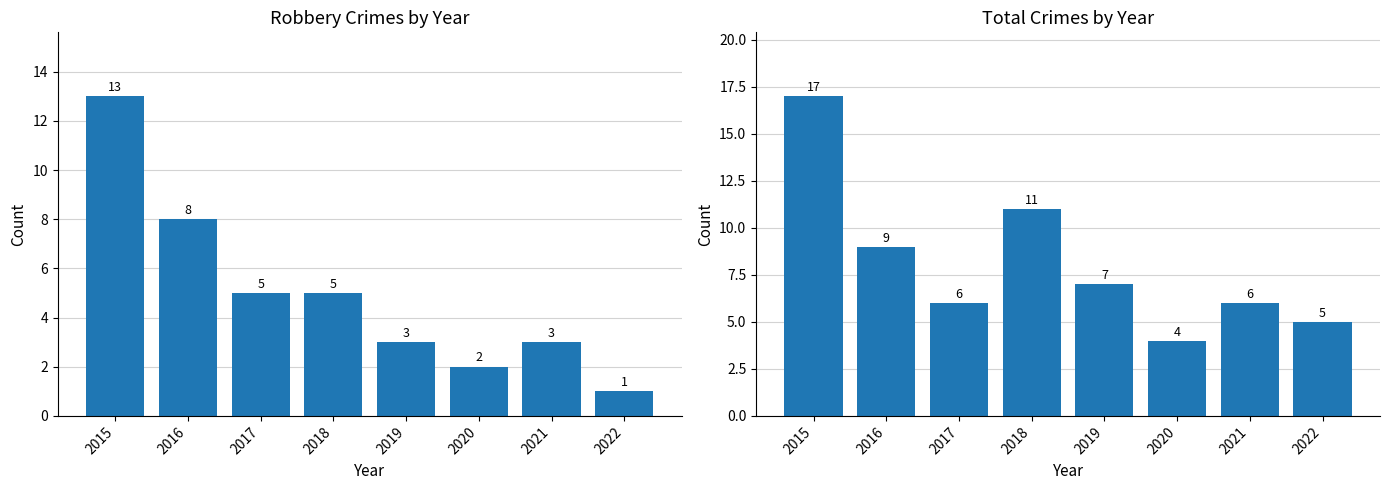

What is the maximum value shown in the chart?

17